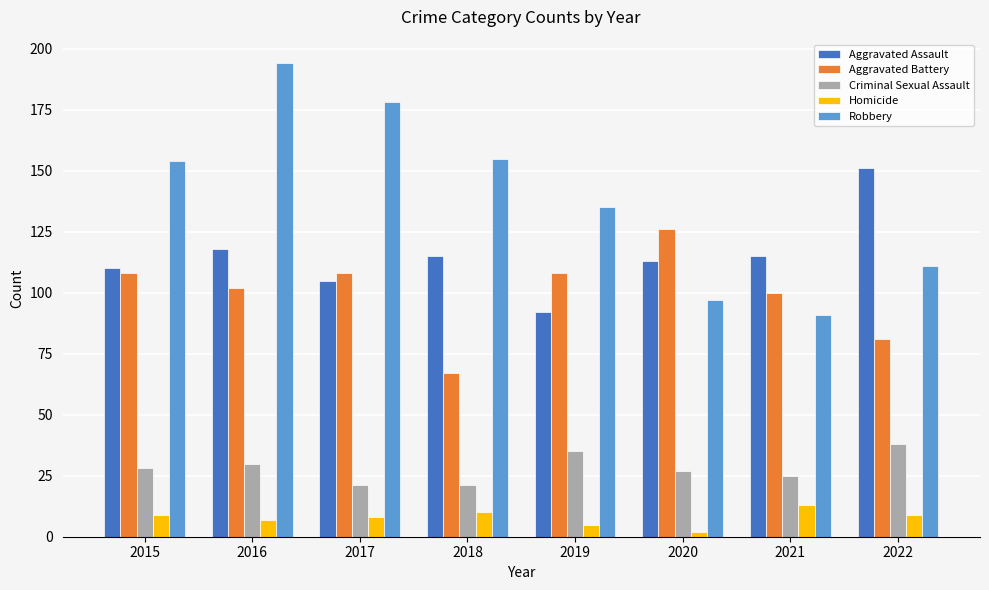

What are all the series names shown in the legend?

Aggravated Assault, Aggravated Battery, Criminal Sexual Assault, Homicide, Robbery